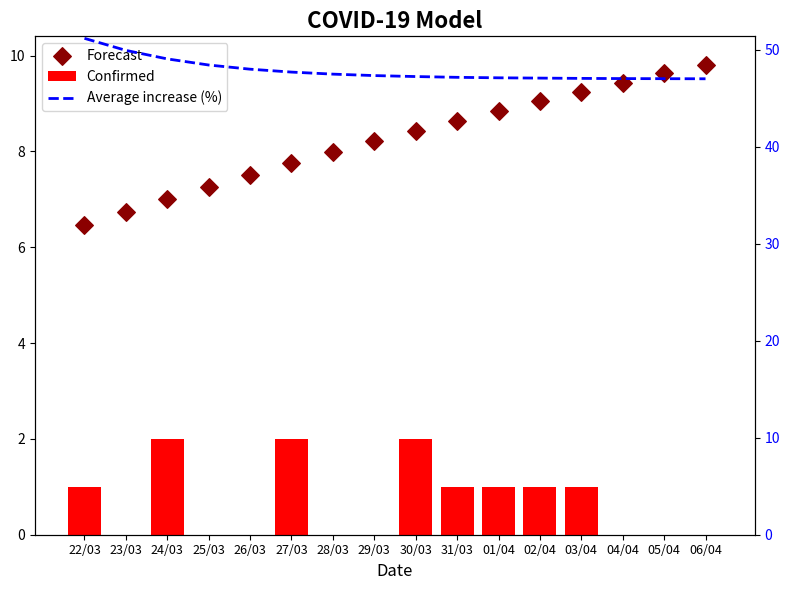

Which series has the largest total across all categories?

Average increase (%)